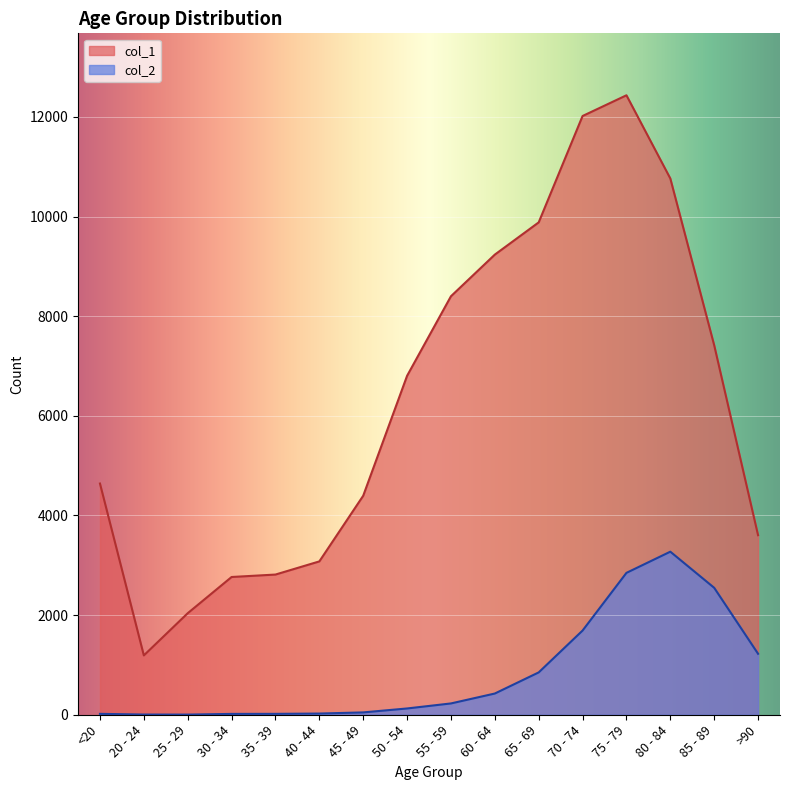

Which category has the highest value across all series?

75 - 79